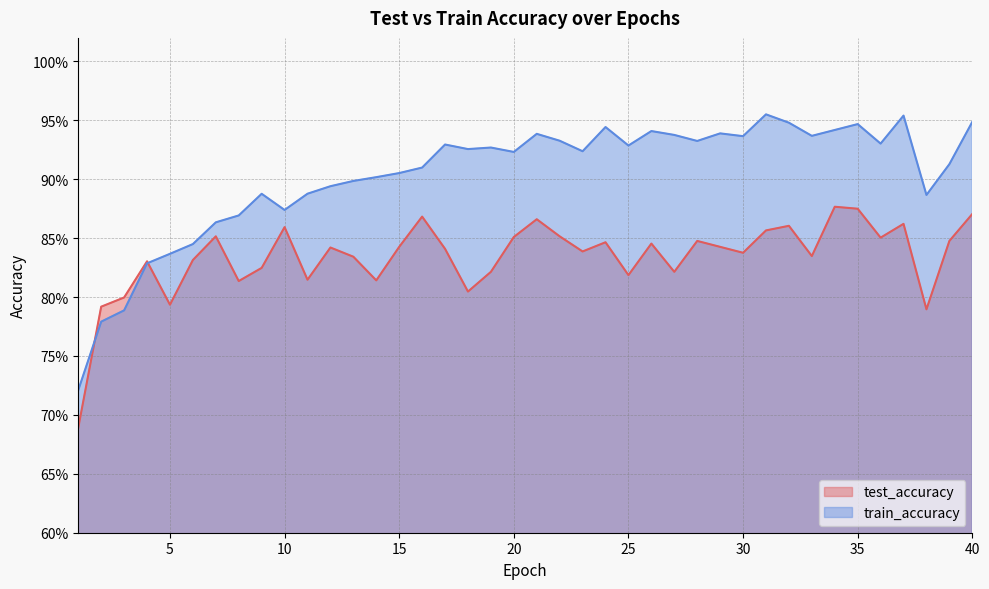

Which series has the largest total across all categories?

train_accuracy